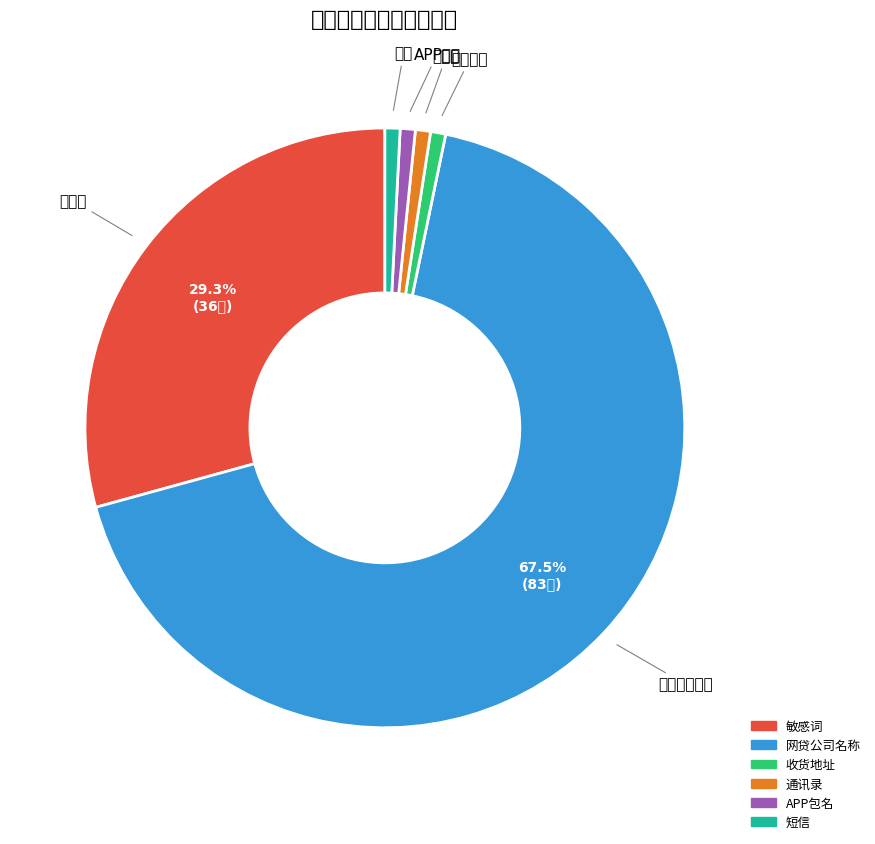

To the nearest percent, what percentage of the pie is 通讯录?

1%